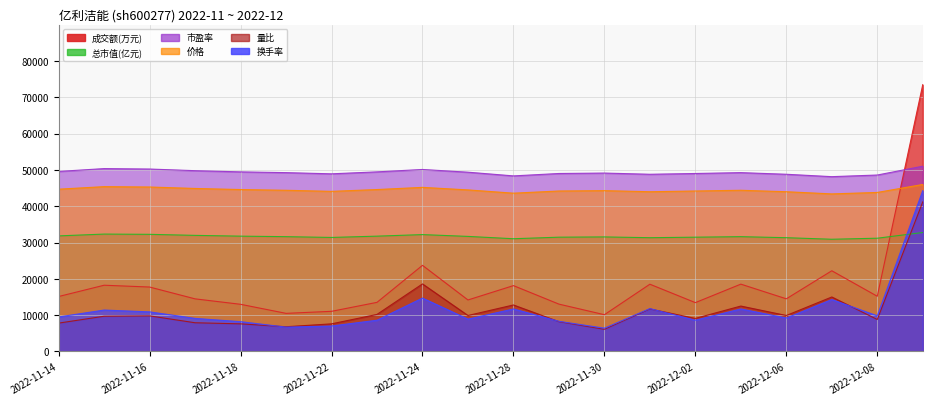

The 换手率 series shows 1762.1 at 2022-11-30. True or false?

False